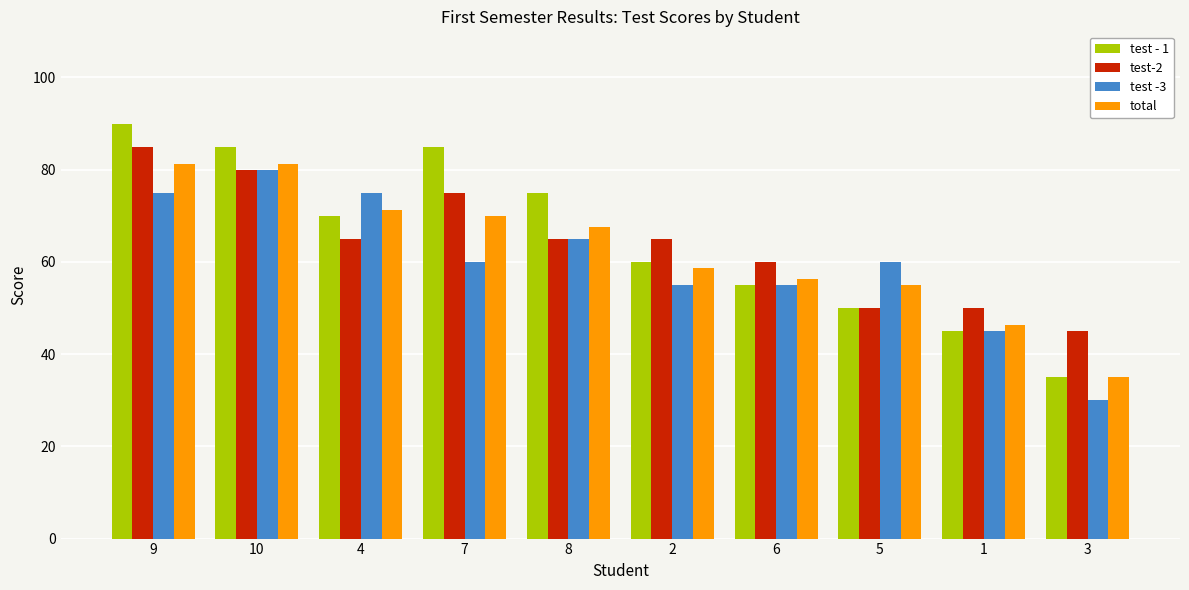

At how many categories does at least one series exceed 30?

10